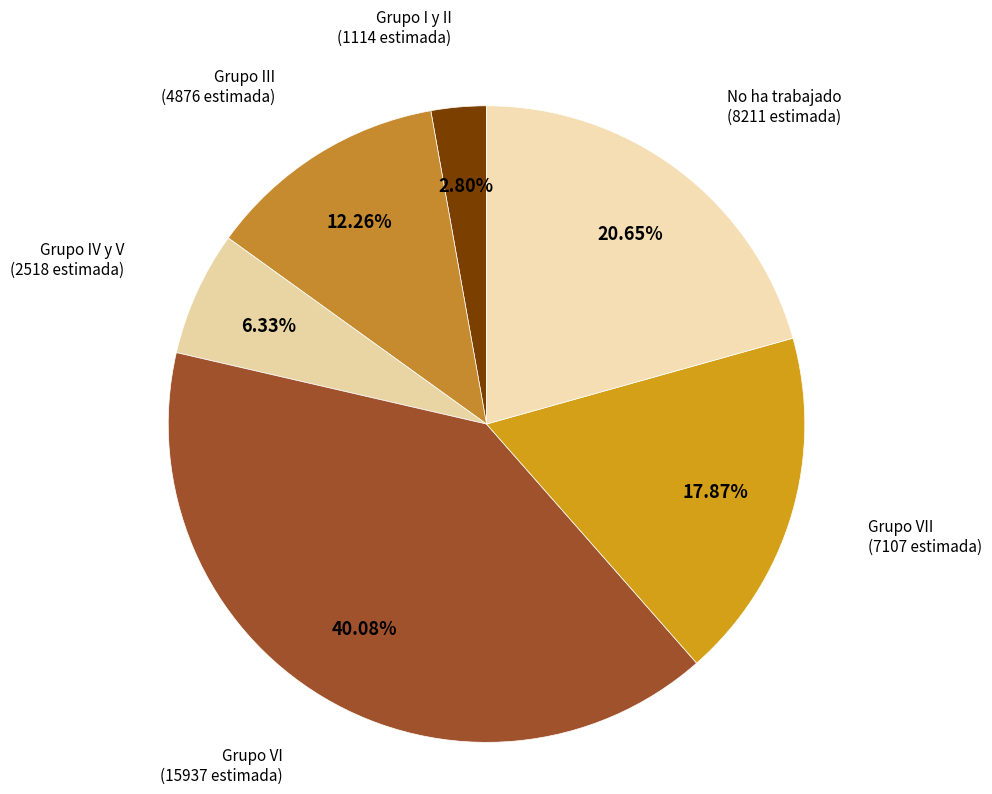

Count the number of slices in the pie.

6